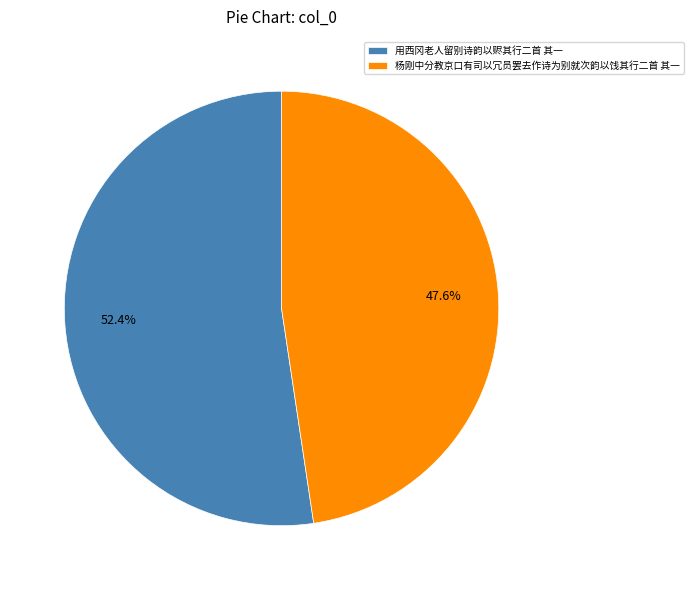

To the nearest percent, what percentage of the pie is 杨刚中分教京口有司以冗员罢去作诗为别就次韵以饯其行二首 其一?

48%